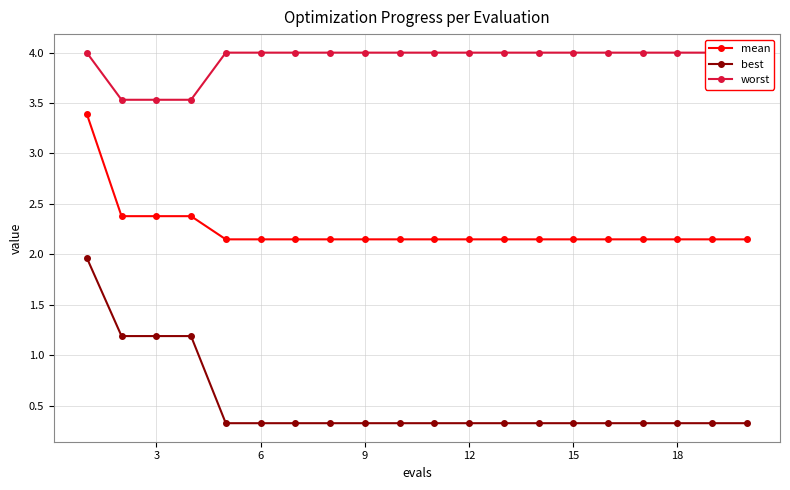

List the series in order of their peak value, lowest first.

best, mean, worst